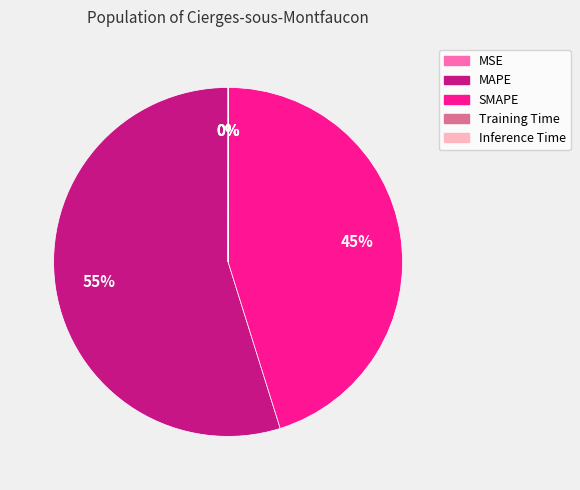

Combined, do SMAPE and MAPE account for over 50%?

Yes